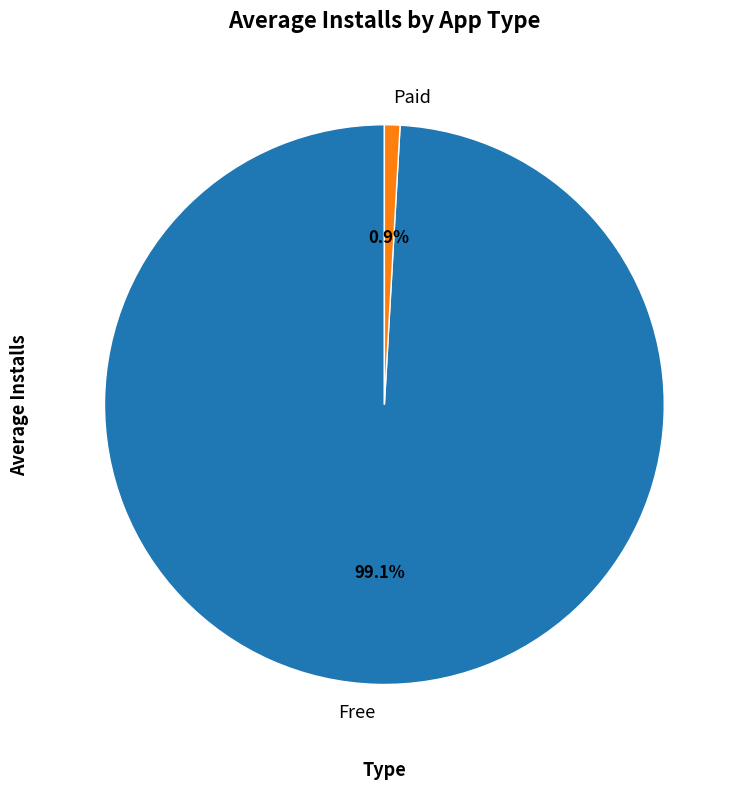

What is the smallest slice in the pie chart?

Paid